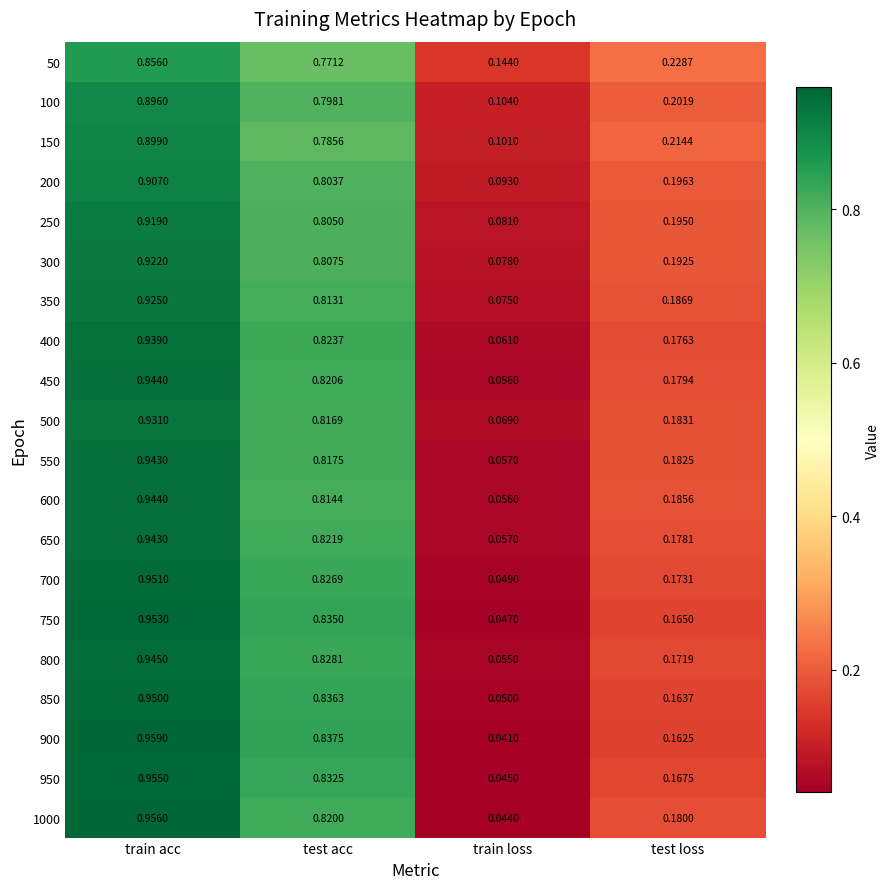

Rank the categories by 1000 value from lowest to highest.

train loss, test loss, test acc, train acc